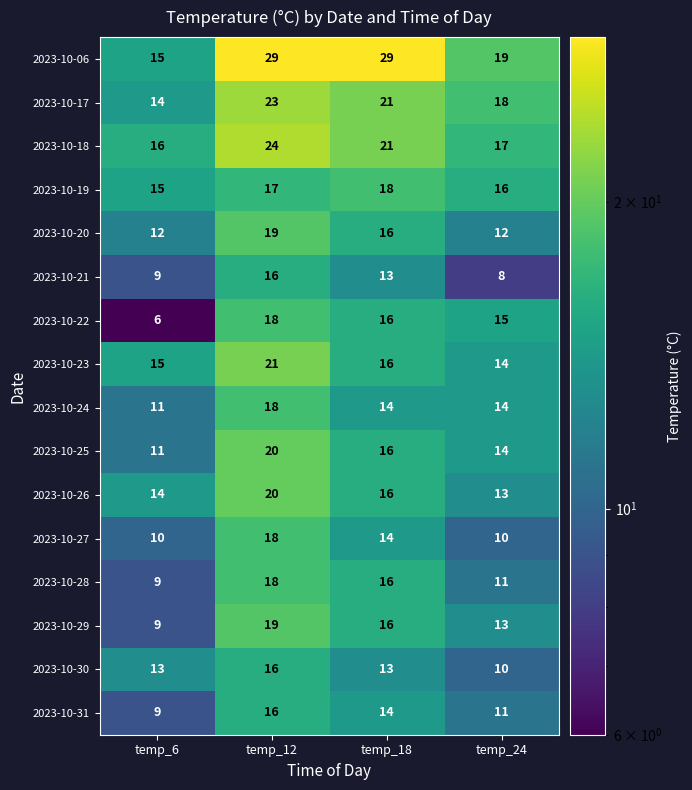

Between temp_6 and temp_12, which series saw the biggest shift?

2023-10-06